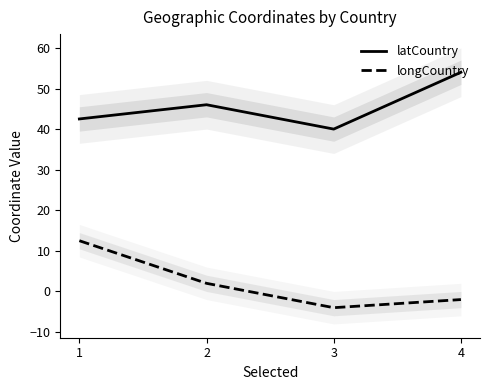

What is the difference between the maximum and minimum values in the longCountry series?

16.5